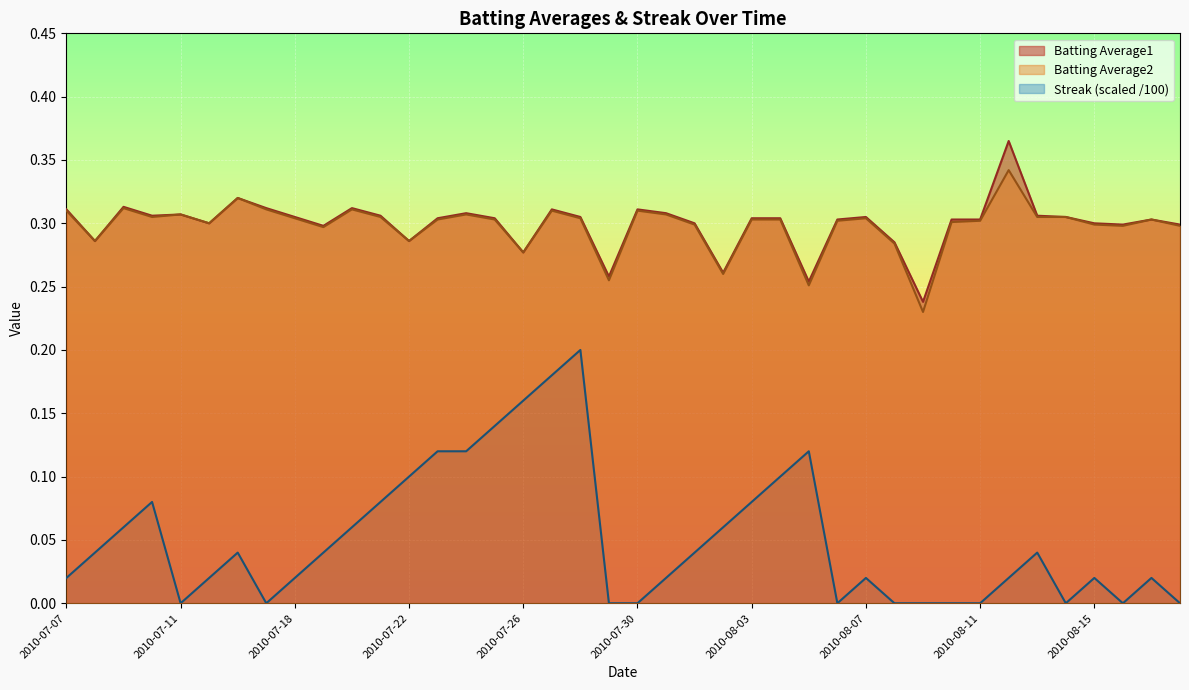

What position from the left is 2010-07-31?

22